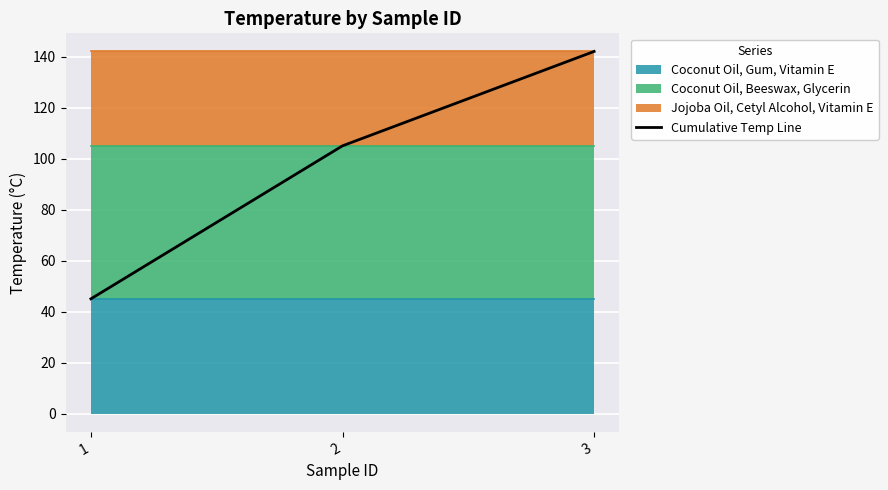

The value at 2 is 105. True or false?

True